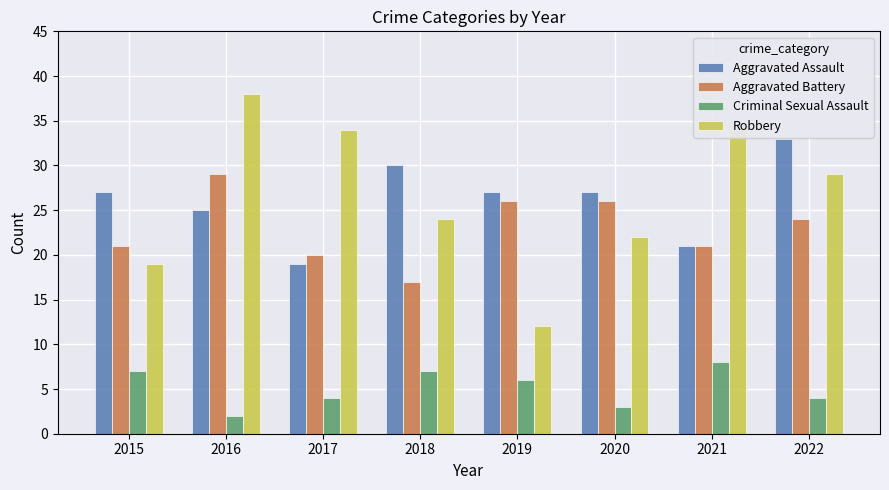

Rank the series at 2016 from lowest to highest value.

Criminal Sexual Assault, Aggravated Assault, Aggravated Battery, Robbery